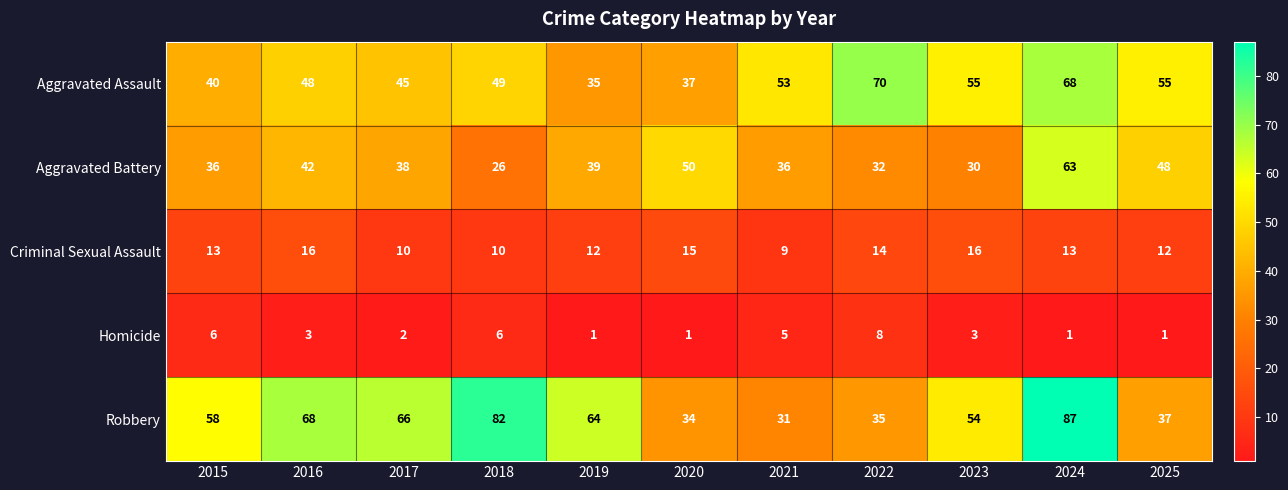

Which series has the largest total across all categories?

Robbery